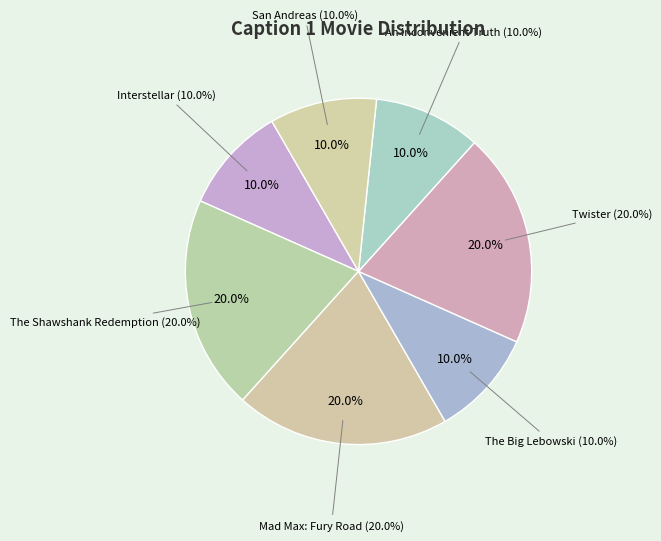

Which category has the smallest portion of the pie?

Interstellar